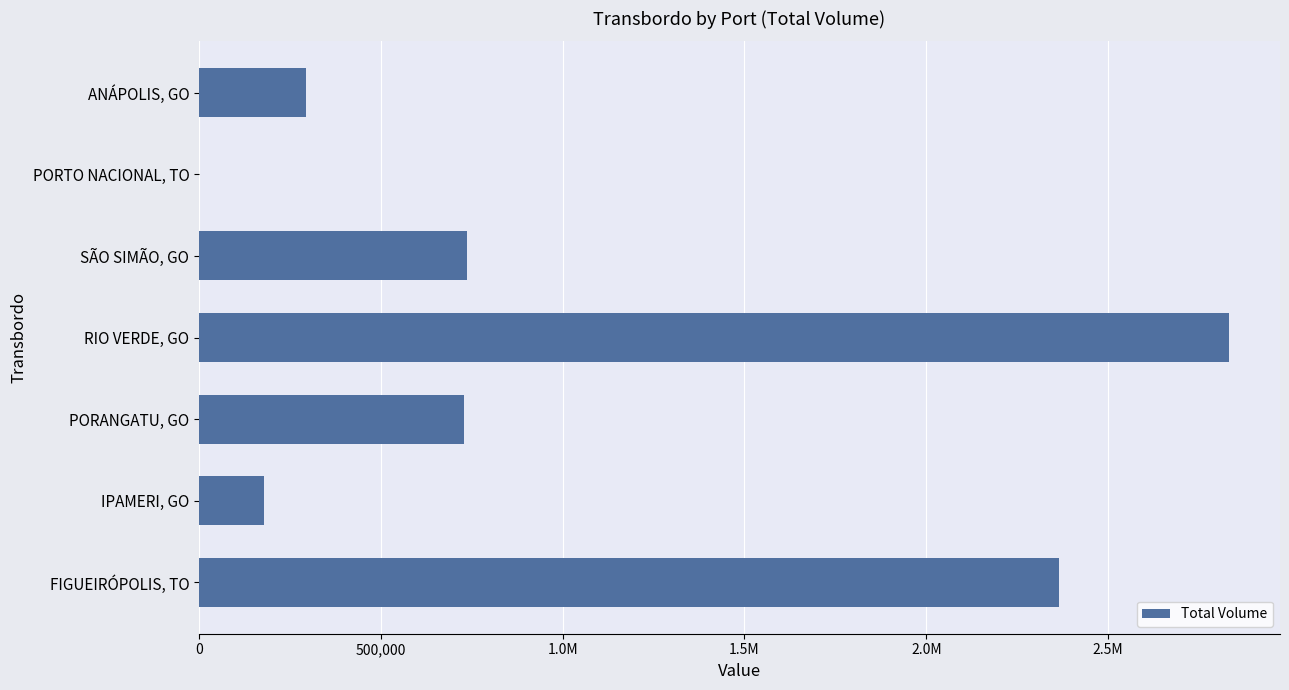

Are the bars horizontal?

Yes